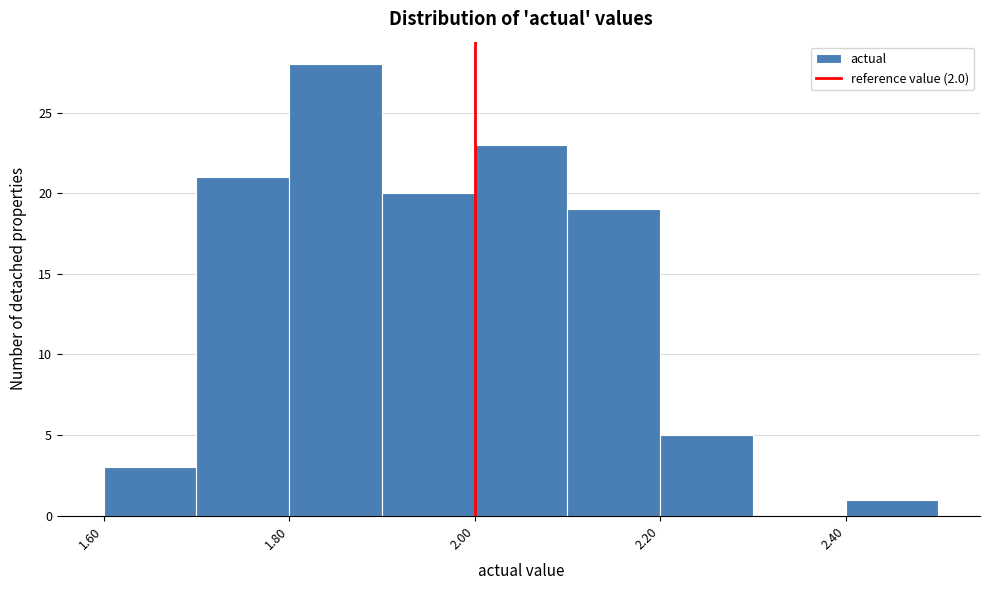

Over which range of the x-axis is the bar tallest?

1.8 to 1.9